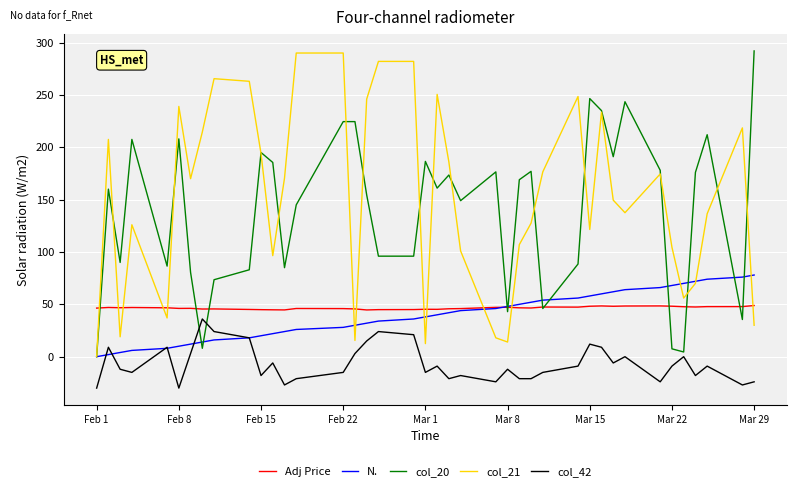

True or false: col_21 and col_42 intersect in this chart.

False